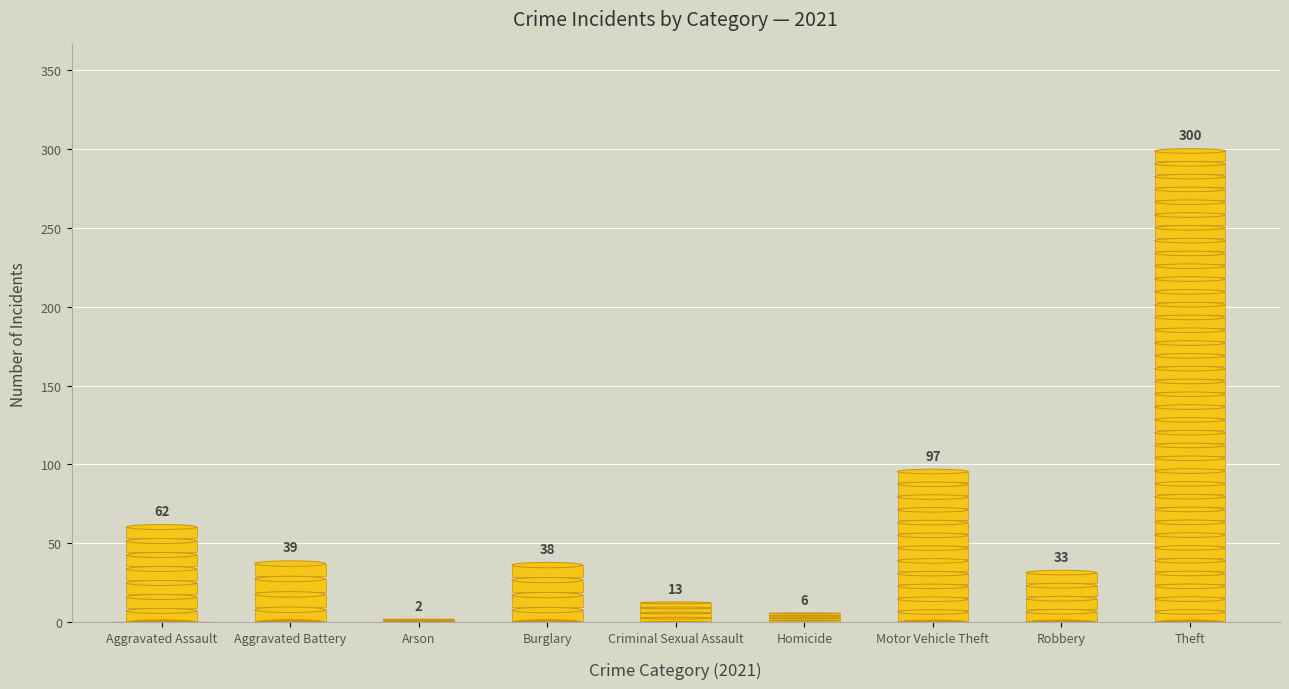

What is the maximum value shown in the chart?

300